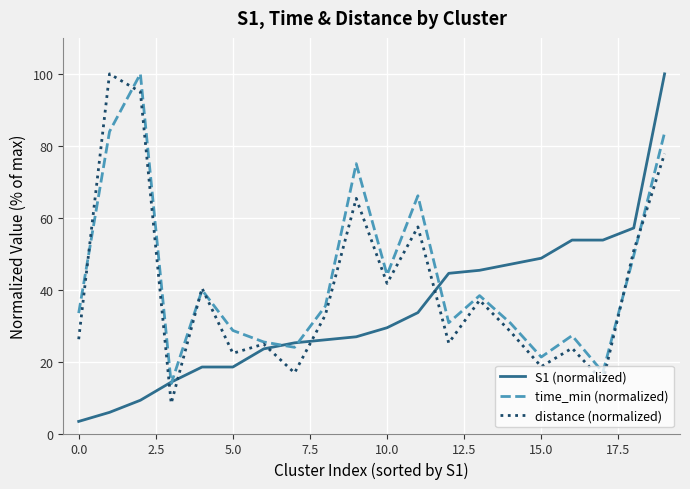

What is the difference between the second highest and minimum values in the distance (normalized) series?

86.6